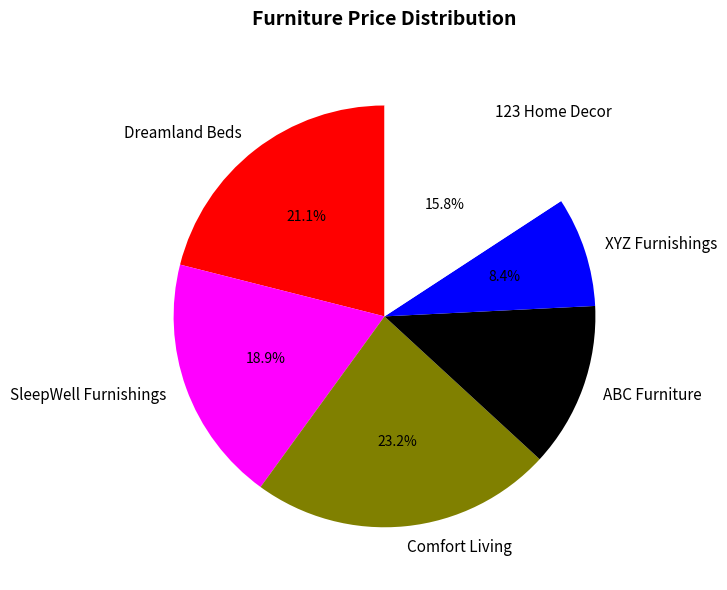

What is the ratio of the value at Comfort Living to the value at 123 Home Decor?

1.5